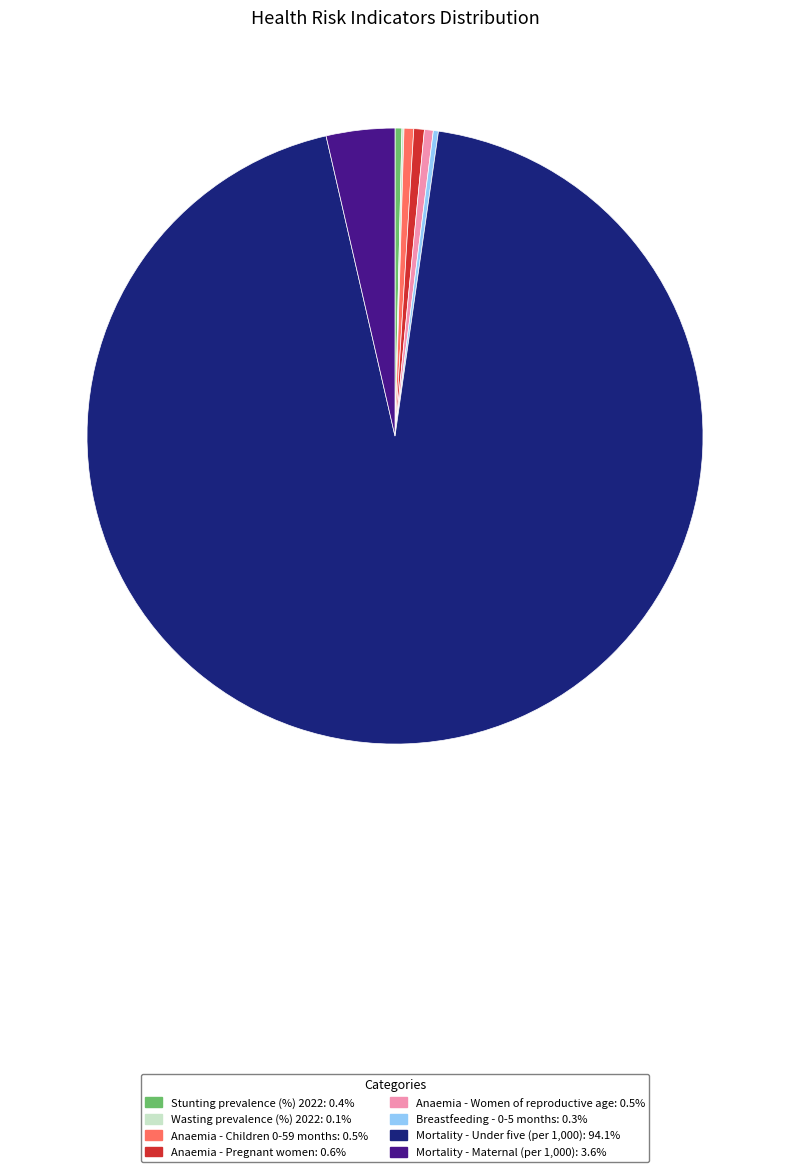

Does Mortality - Under five (per 1,000): 94.1% account for over 50% of the chart?

Yes